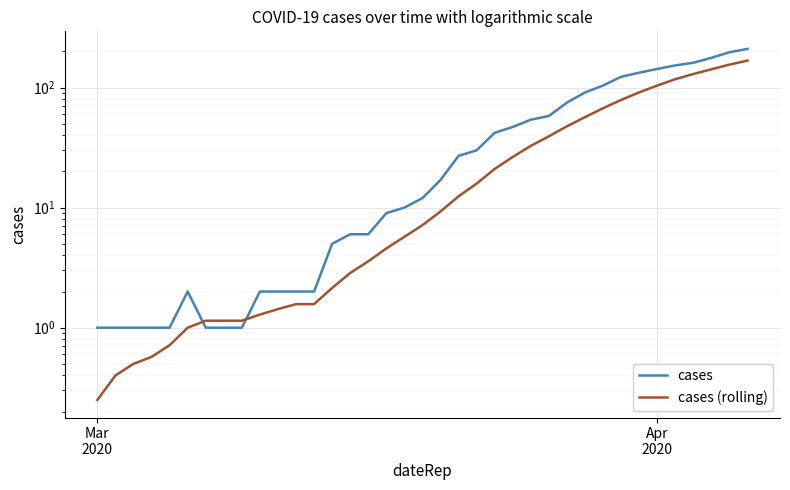

In cases, how many points are higher than both neighbors (excluding endpoints)?

1